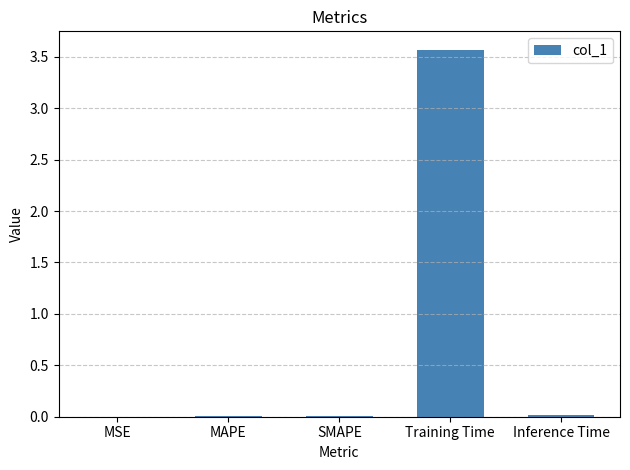

True or false: the data shows 0.0 at SMAPE.

True